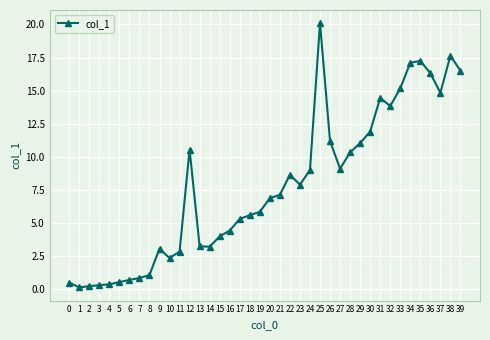

True or false: the data has more than 2 interior local peaks.

True